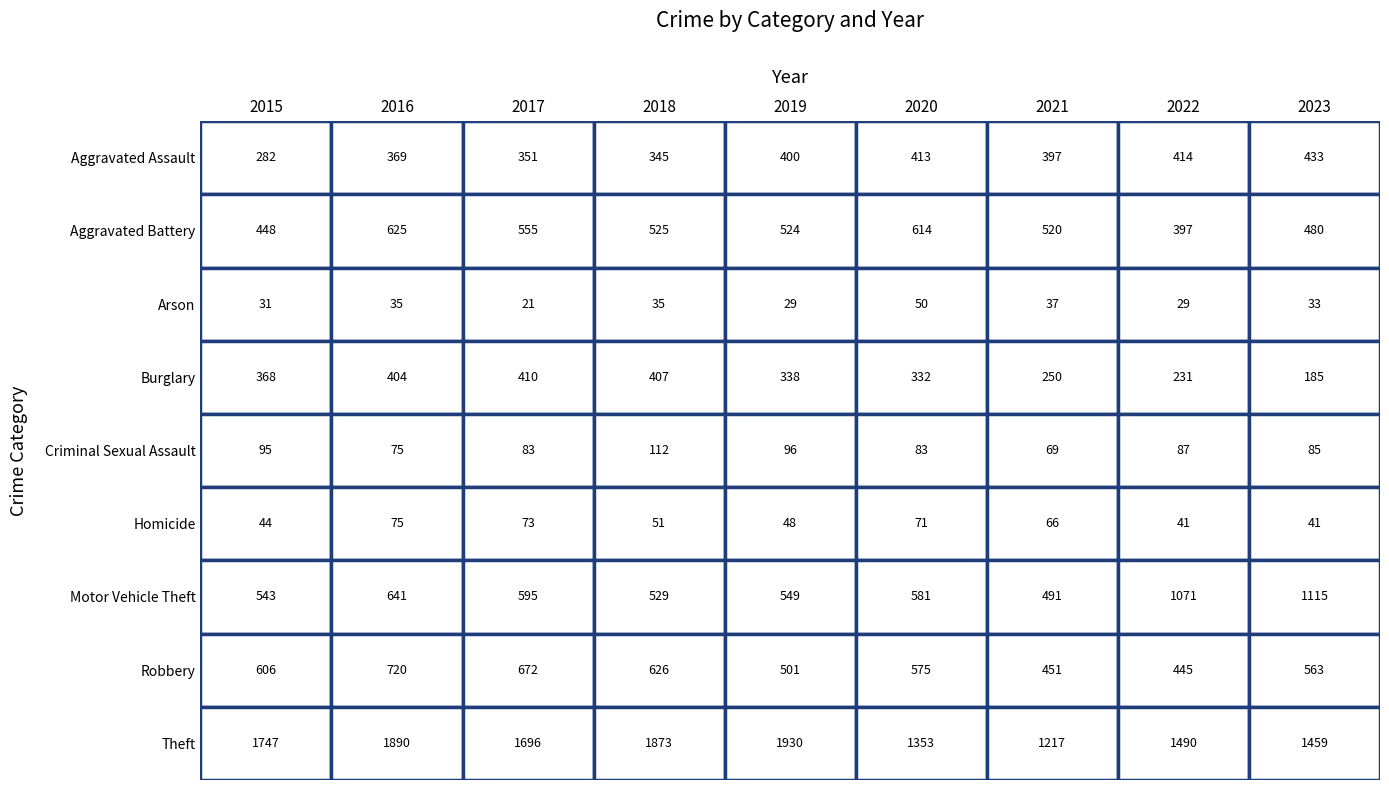

What is the average value of the Aggravated Assault series?

378